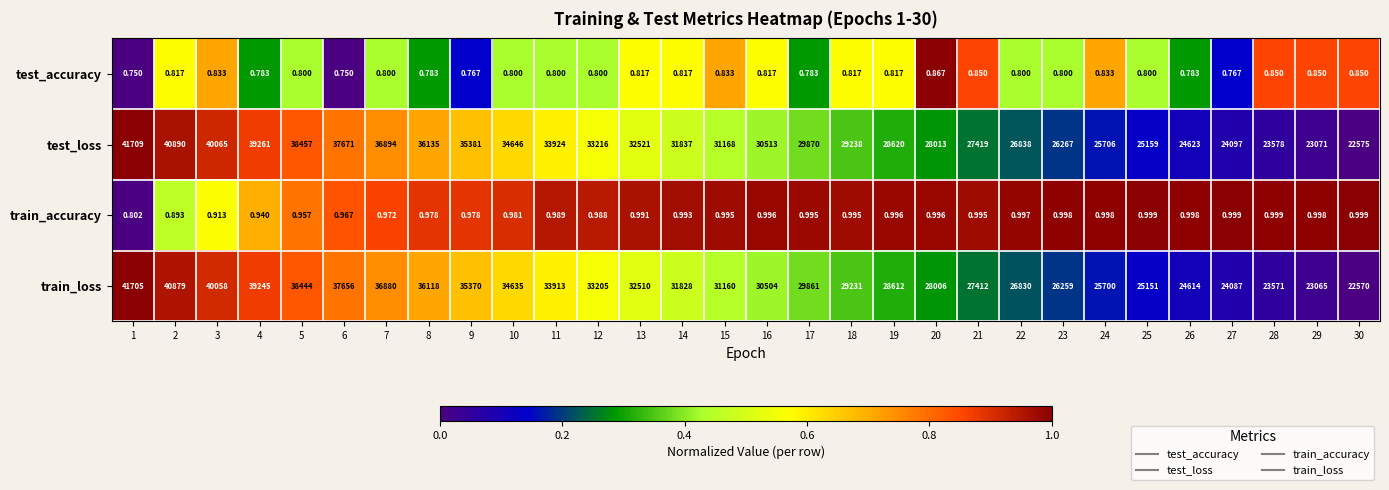

List the series in order of their peak value, highest first.

test_loss, train_loss, train_accuracy, test_accuracy